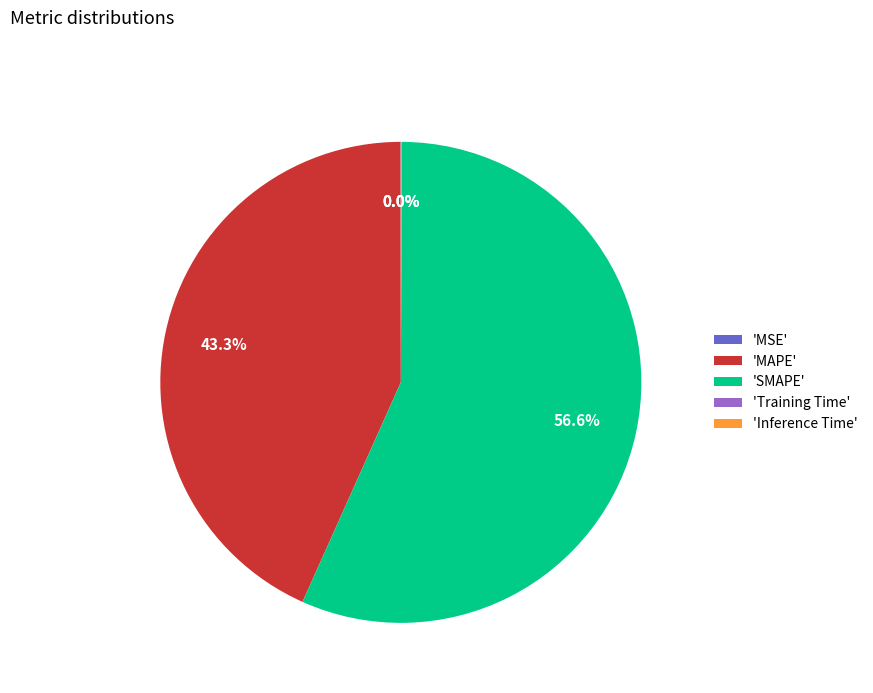

Which category has the biggest portion of the pie?

'SMAPE'